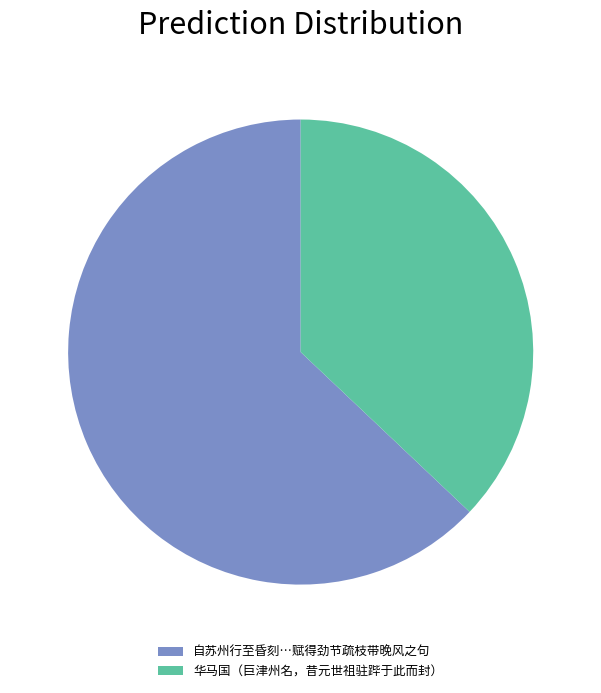

What is the ratio of the value at 自苏州行至昏刻…赋得劲节疏枝带晚风之句 to the value at 华马国（巨津州名，昔元世祖驻跸于此而封）?

1.7